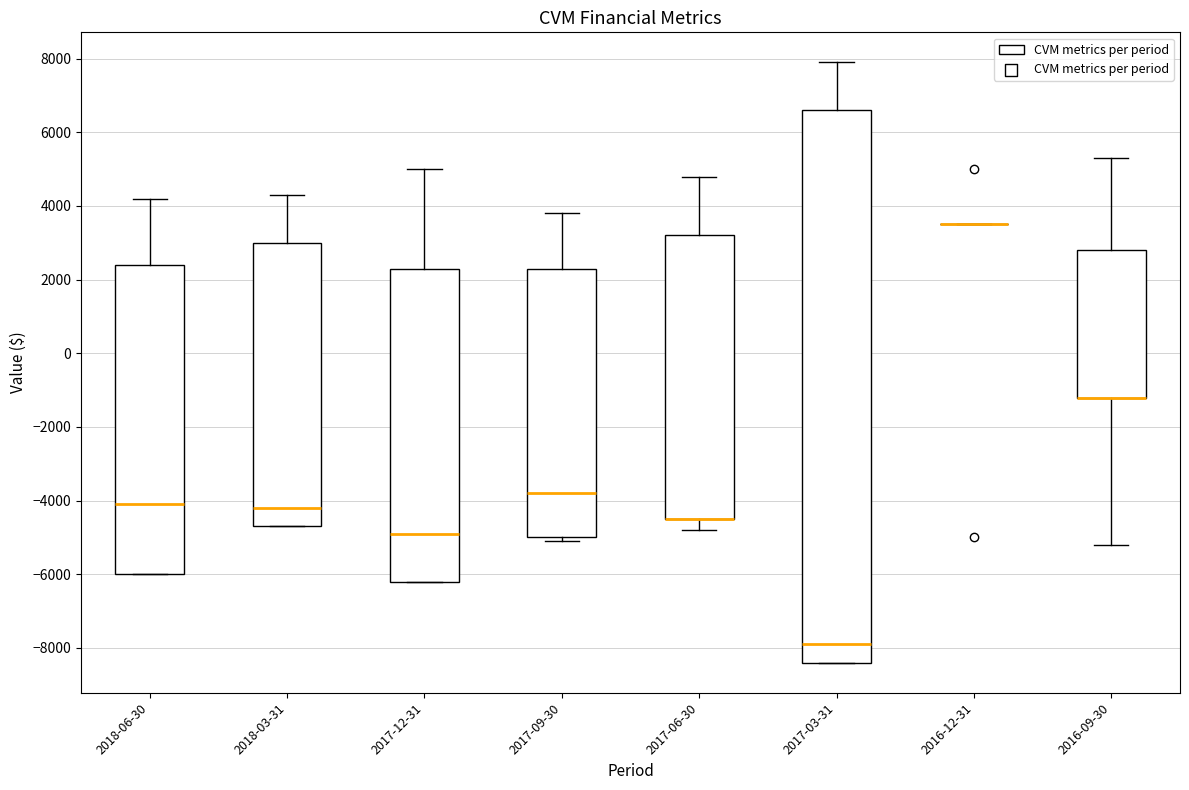

Reading left to right, read every box against the y-axis: the position of its median line, the range the box covers, and the ends of its whiskers. The values are not printed on the chart, so give them approximately, as read against the axis.

2018-06-30: median -4000, box -6000 to 2400, whiskers -6000 to 4200
2018-03-31: median -4200, box -4600 to 3000, whiskers -4600 to 4400
2017-12-31: median -4800, box -6200 to 2400, whiskers -6200 to 5000
2017-09-30: median -3800, box -5000 to 2400, whiskers -5000 (just below the box's lower edge) to 3800
2017-06-30: median -4400 (drawn on the box's lower edge), box -4400 to 3200, whiskers -4800 to 4800
2017-03-31: median -7800, box -8400 to 6600, whiskers -8400 to 8000
2016-12-31: box collapsed to a line at 3600, whiskers 3600 to 3600
2016-09-30: median -1200 (drawn on the box's lower edge), box -1200 to 2800, whiskers -5200 to 5400